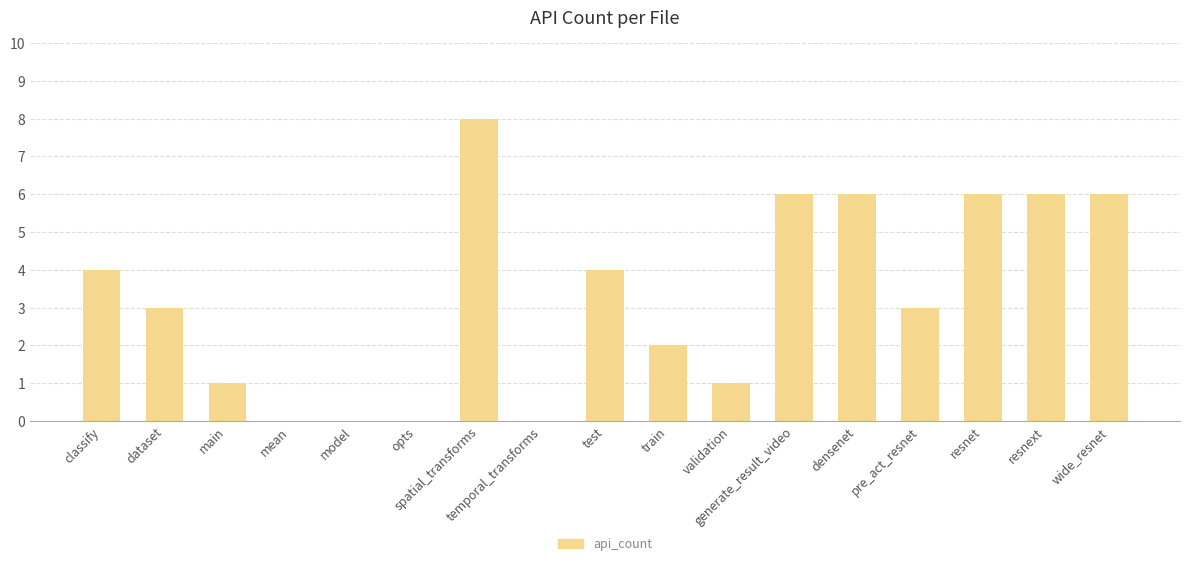

Between resnext and pre_act_resnet, which is larger?

resnext